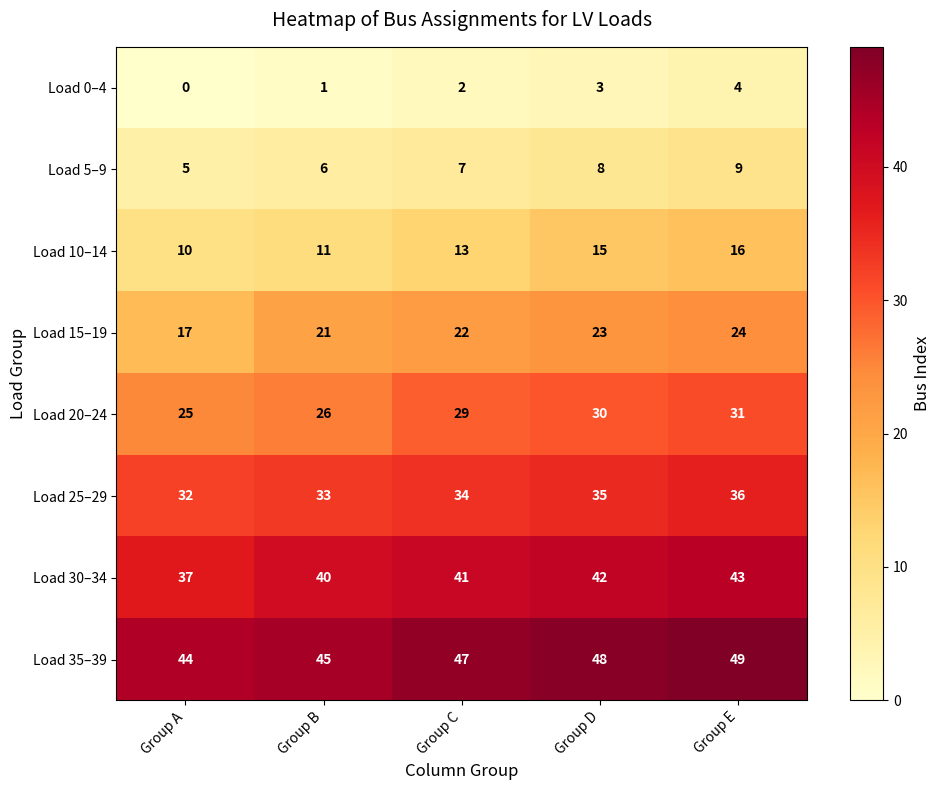

The Load 0–4 series shows 2 at Group C. True or false?

True